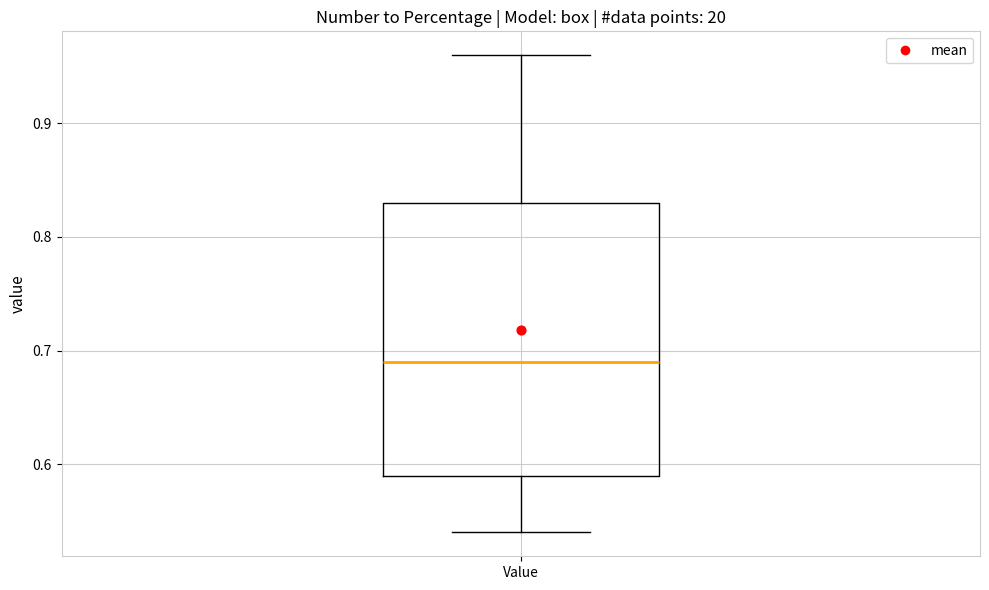

Read this box plot against the y-axis: the position of the median line, the range covered by the box, and the ends of both whiskers. The values are not printed on the chart, so give them approximately, as read against the axis.

median 0.69, box 0.59 to 0.83, whiskers 0.54 to 0.96